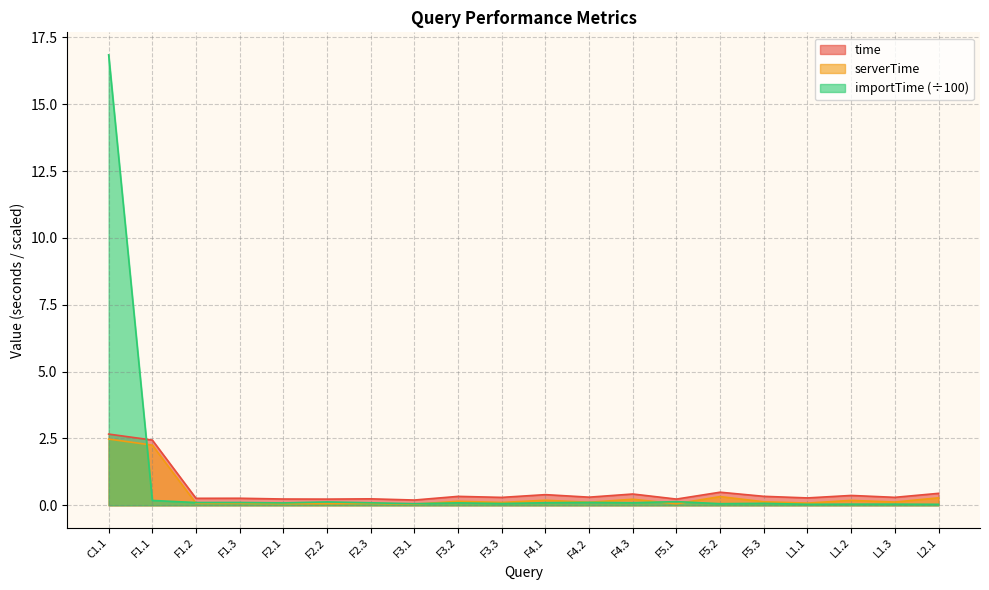

What is the value of the time point at the 1st from the left?

2.7